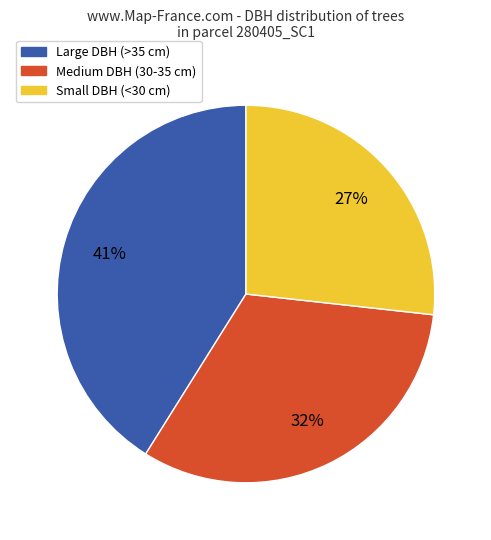

To the nearest percent, what is the average slice percentage?

33%